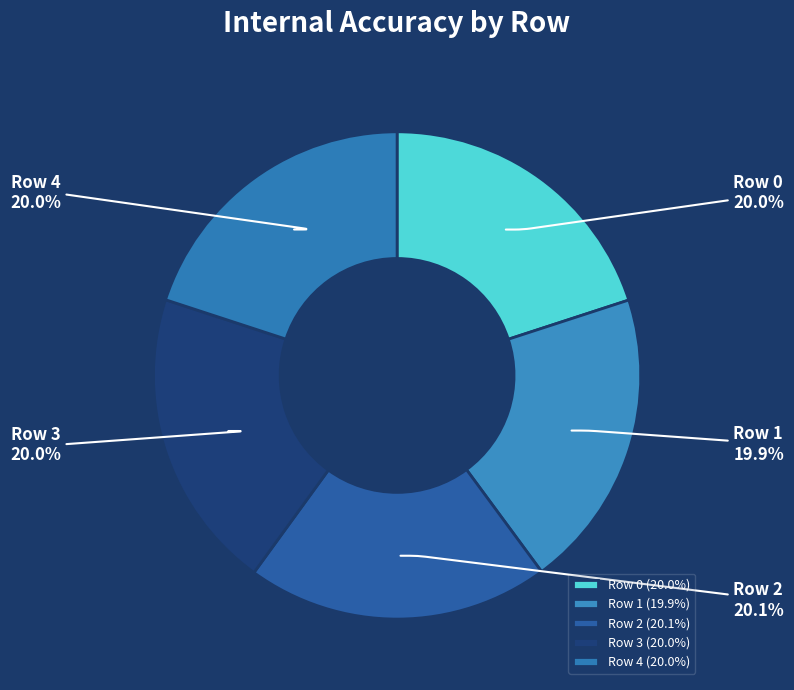

Combined, do Row 3 and Row 0 account for over 50%?

No